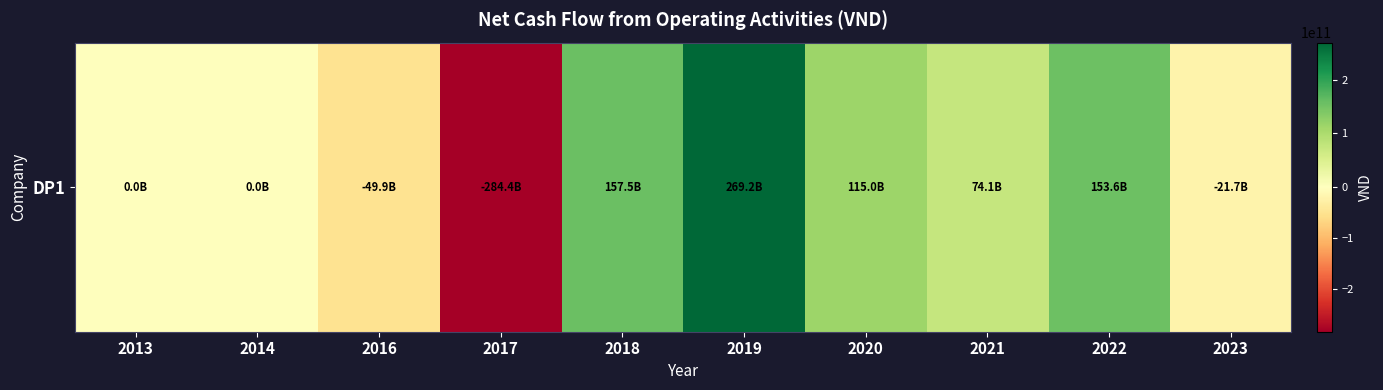

At which category does the chart reach its minimum across all series?

2017